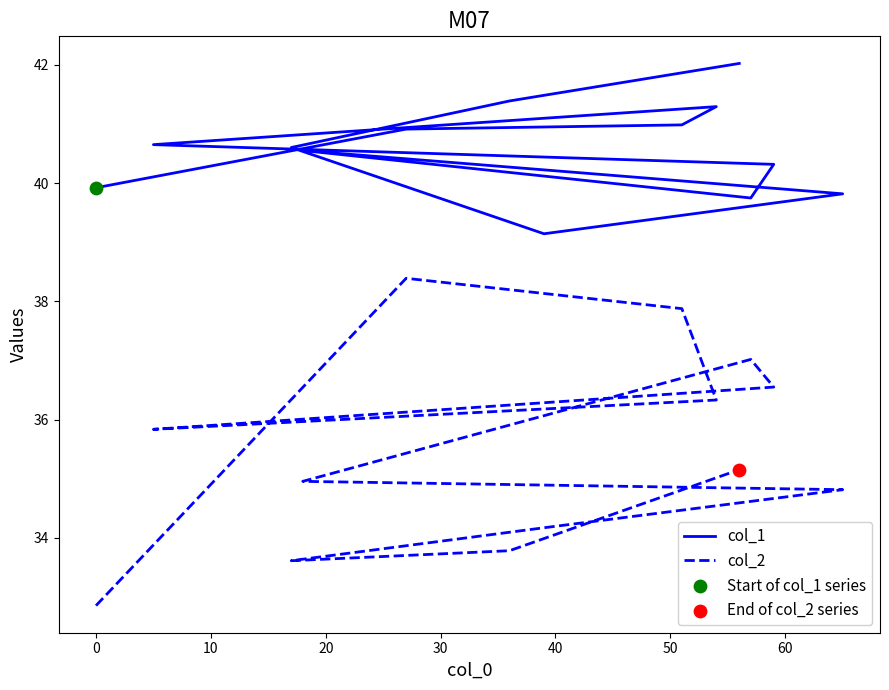

Is the value of col_2 at 9 greater than the value of col_1 at −10?

No